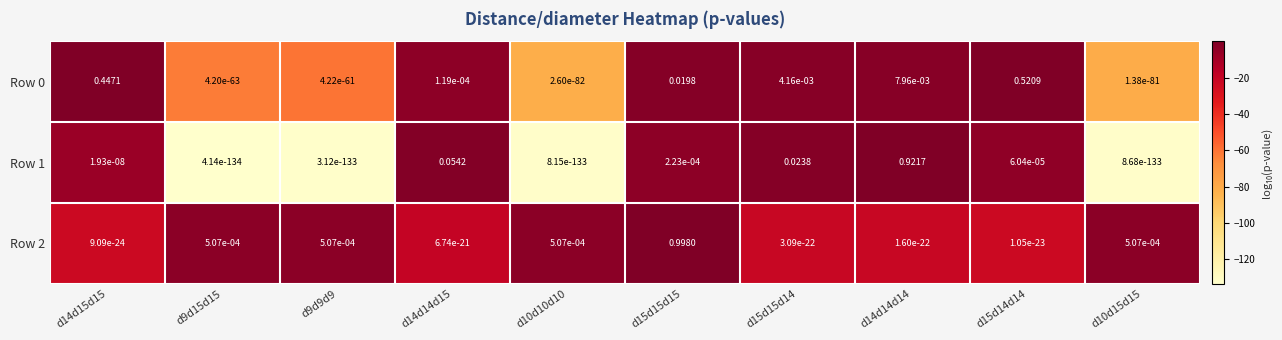

Is the value of Row 2 at d10d15d15 greater than the value of Row 1 at d10d10d10?

Yes